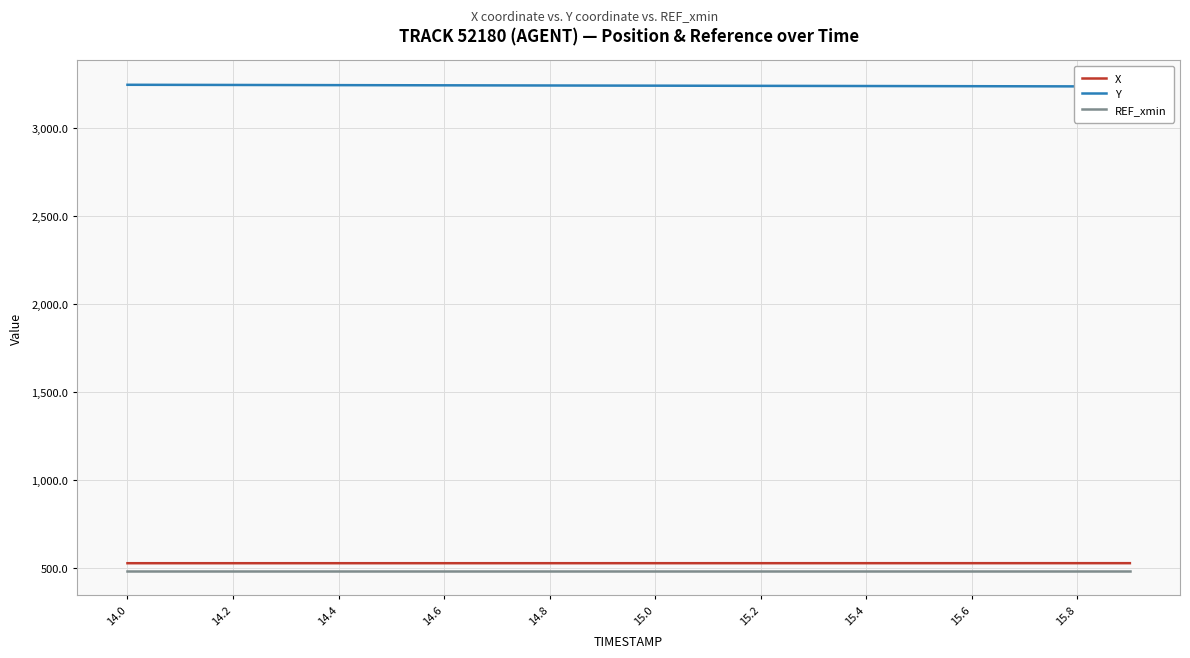

Which series has the largest total across all categories?

Y